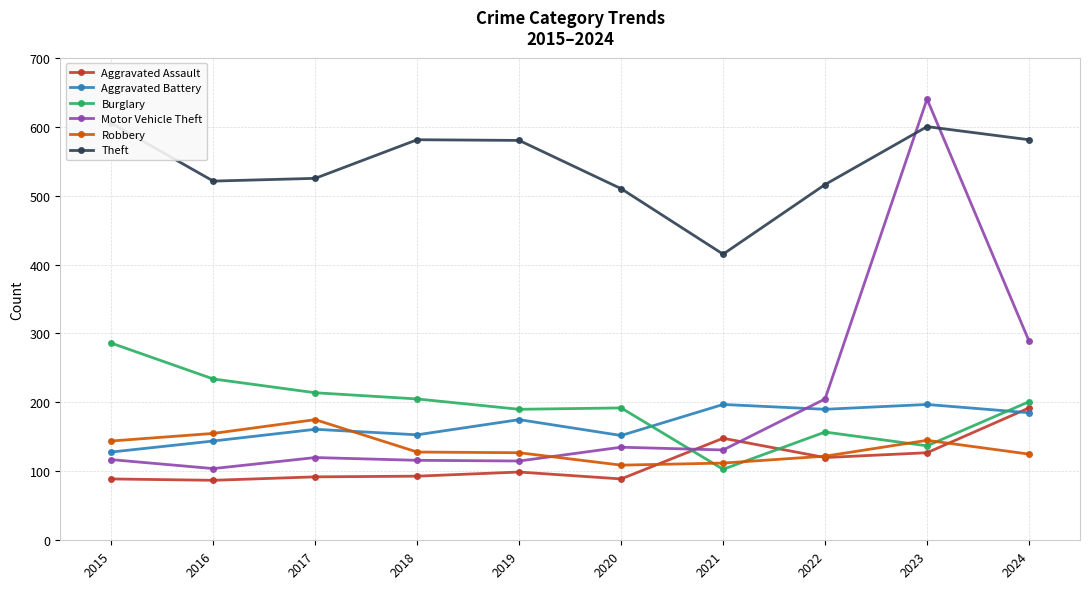

What is the difference between the maximum and minimum values in the Theft series?

190